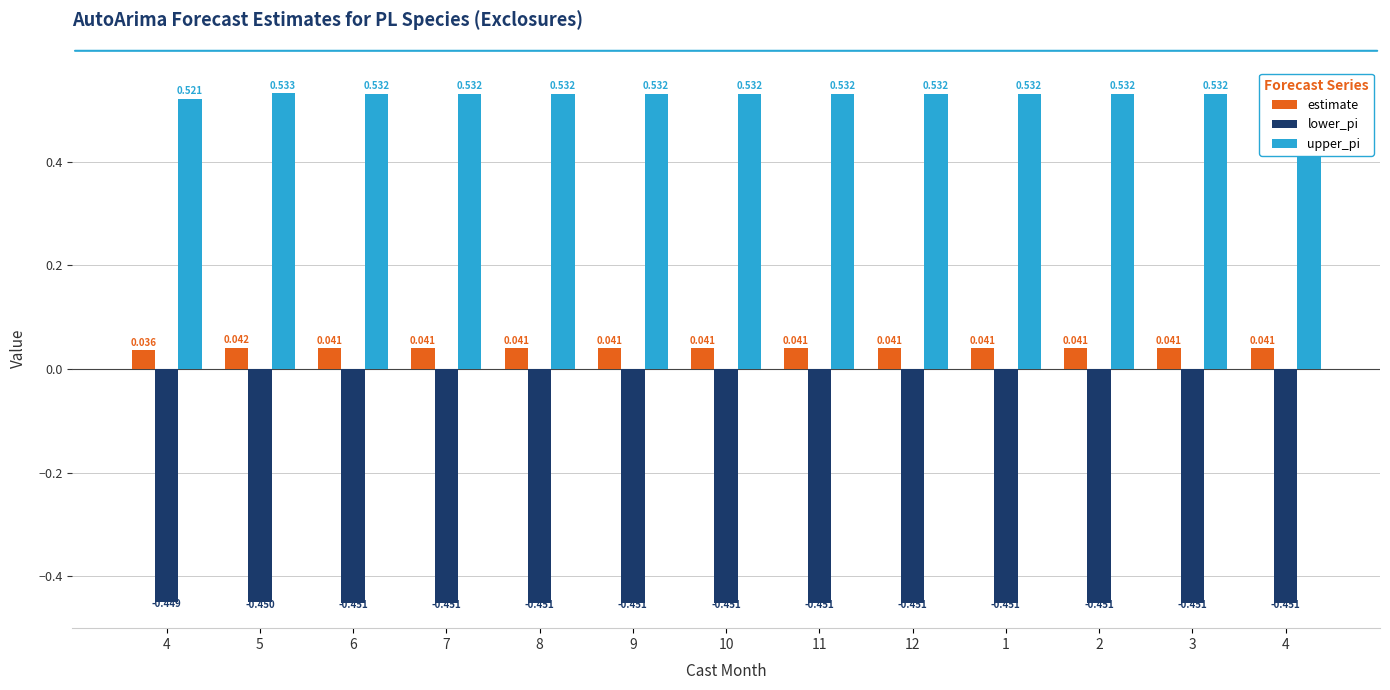

Count the number of data series in this chart.

3